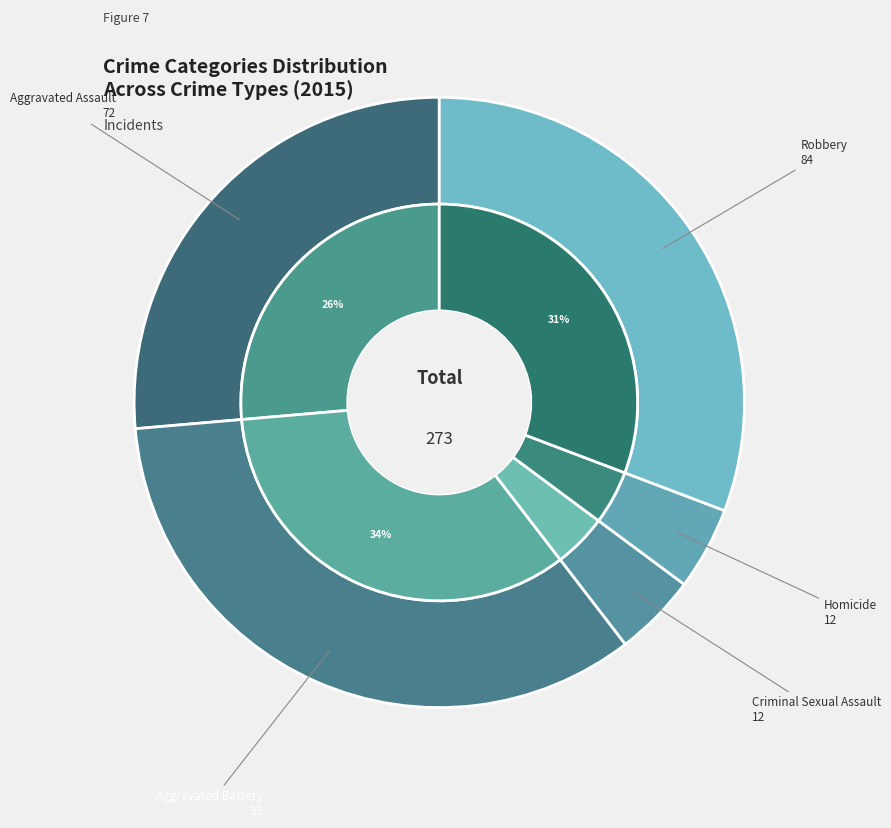

Is there any slice that represents more than half of the pie?

No